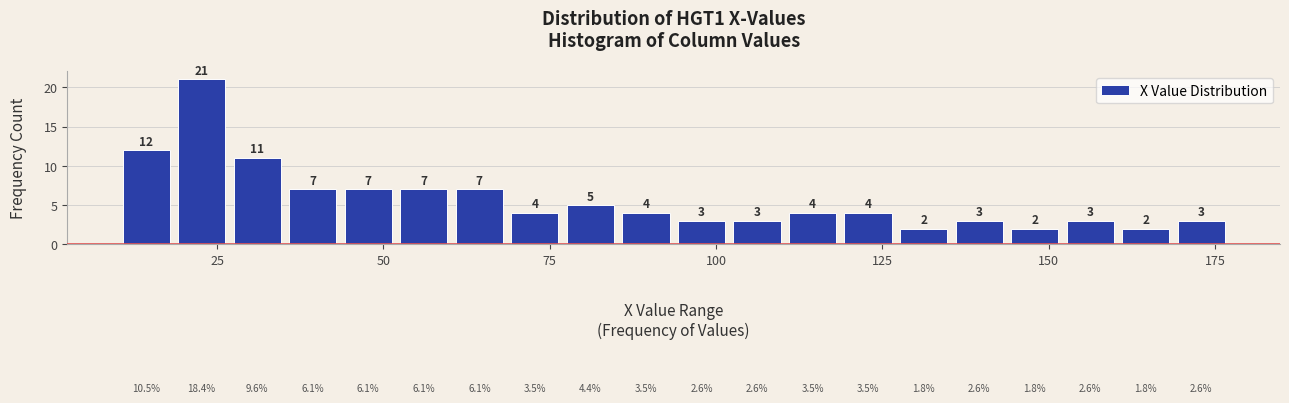

Read against the x-axis, roughly where is the centre of the tallest bar?

25